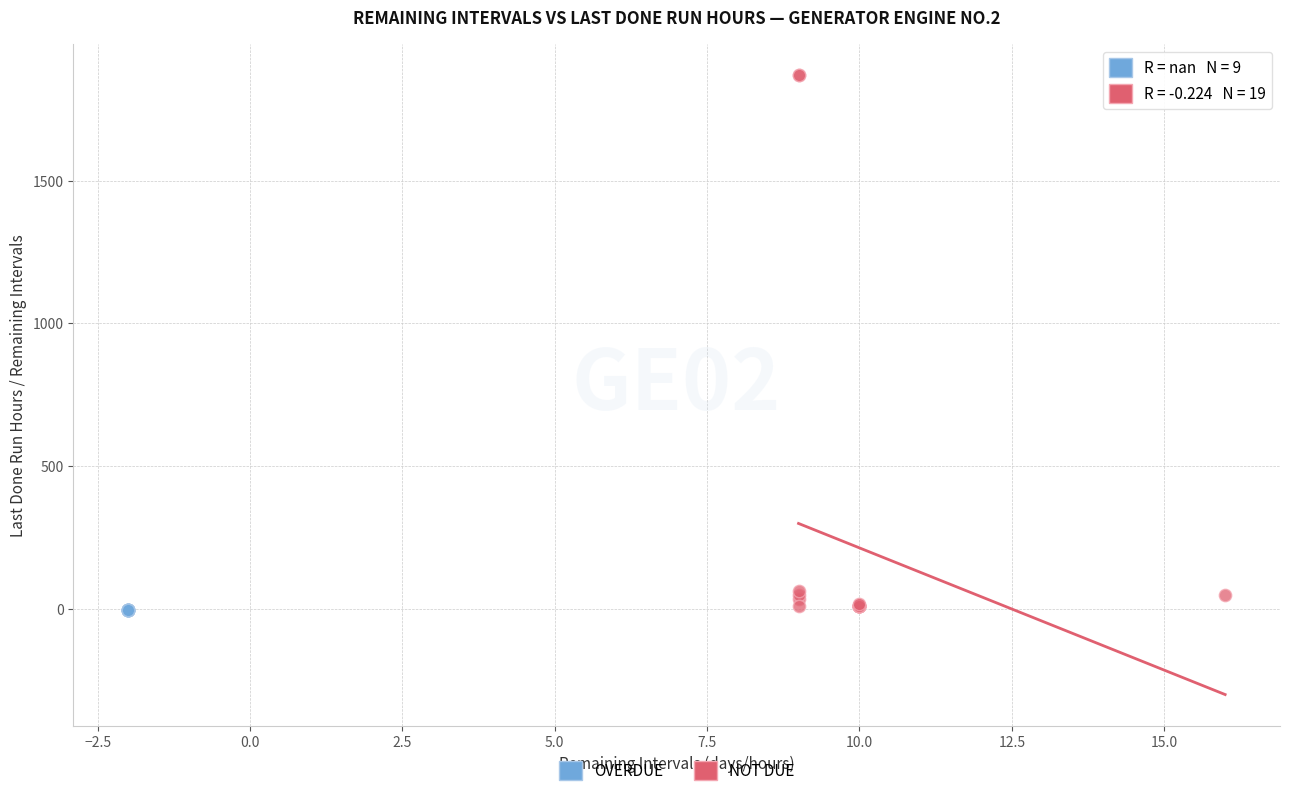

Which series reaches the maximum Y coordinate?

NOT DUE